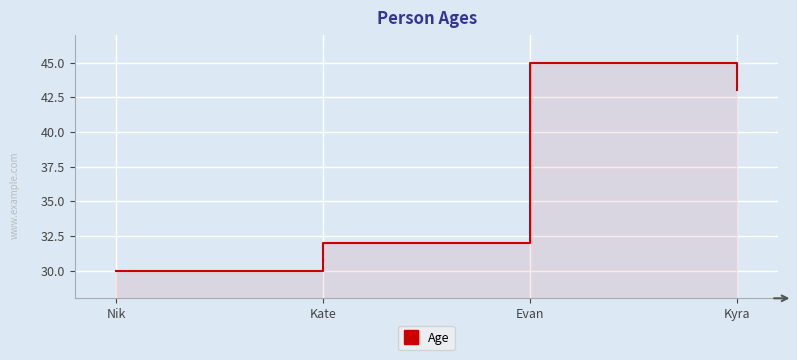

How many values are between 32 and 45?

3